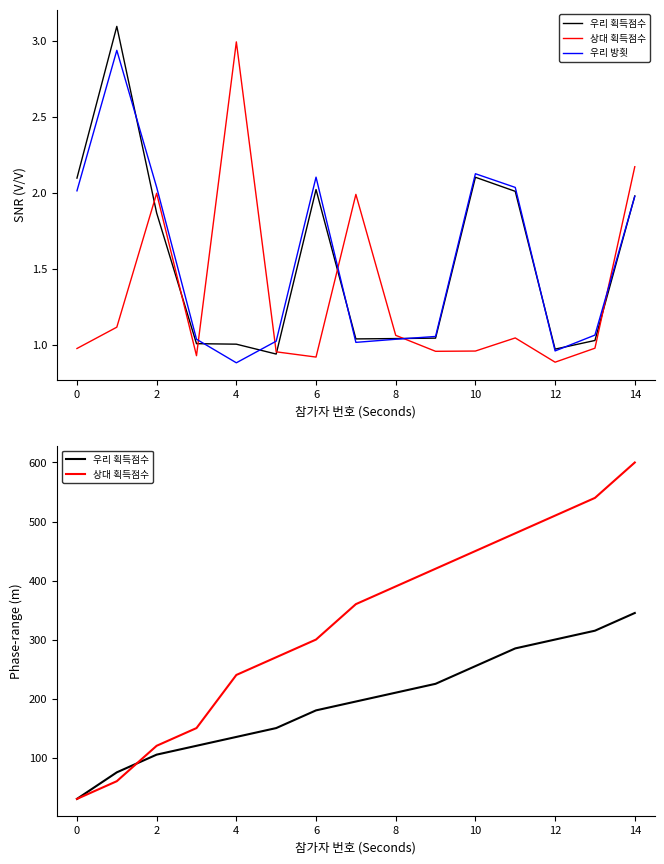

What is the value of the 상대 획득점수 point at the 8th from the left?

360.0